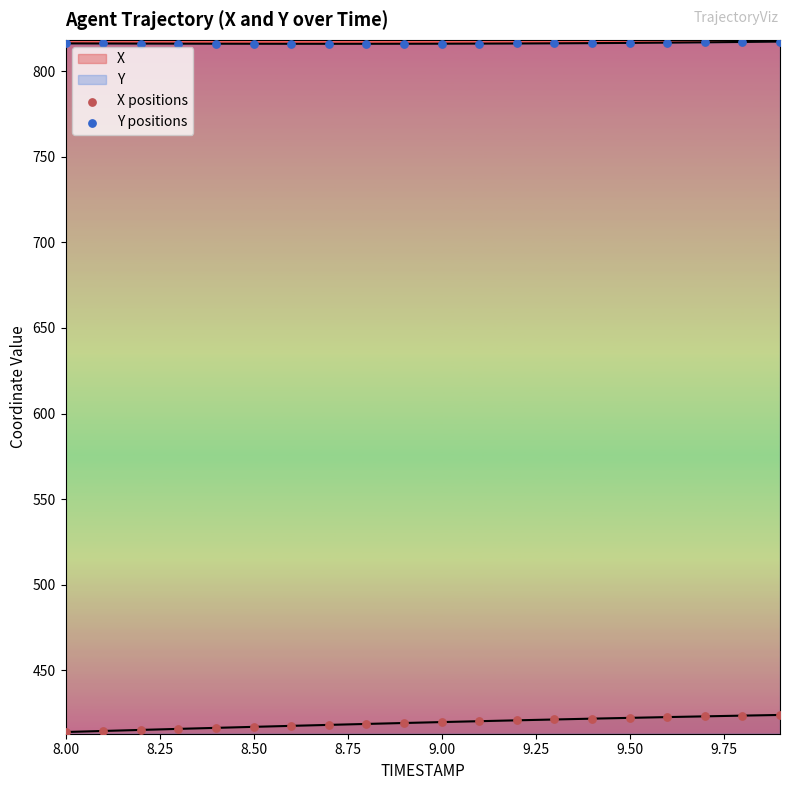

What are all the series names shown in the legend?

X positions, Y positions